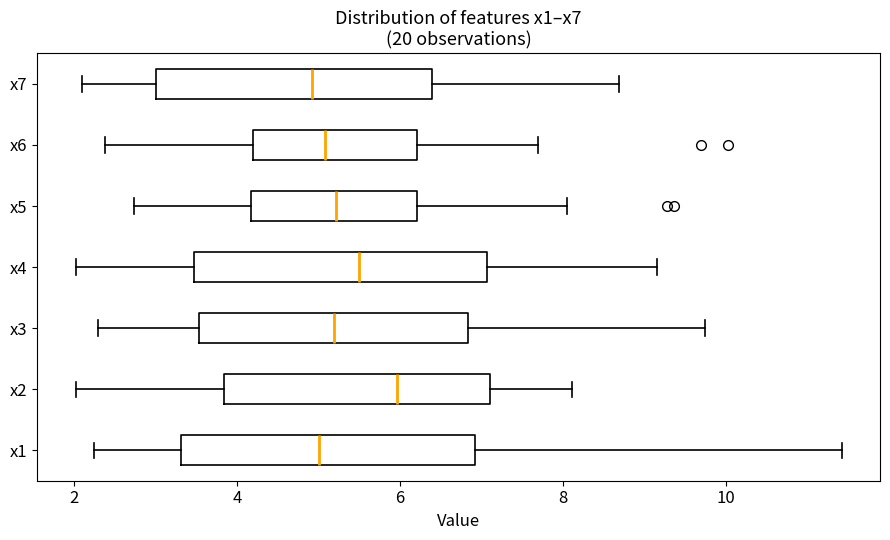

Reading bottom to top, read every box against the x-axis: the position of its median line, the range the box covers, and the ends of its whiskers. The values are not printed on the chart, so give them approximately, as read against the axis.

x1: median 5.0, box 3.4 to 7.0, whiskers 2.2 to 11.4
x2: median 6.0, box 3.8 to 7.0, whiskers 2.0 to 8.2
x3: median 5.2, box 3.6 to 6.8, whiskers 2.2 to 9.8
x4: median 5.4, box 3.4 to 7.0, whiskers 2.0 to 9.2
x5: median 5.2, box 4.2 to 6.2, whiskers 2.8 to 8.0
x6: median 5.0, box 4.2 to 6.2, whiskers 2.4 to 7.6
x7: median 5.0, box 3.0 to 6.4, whiskers 2.0 to 8.6